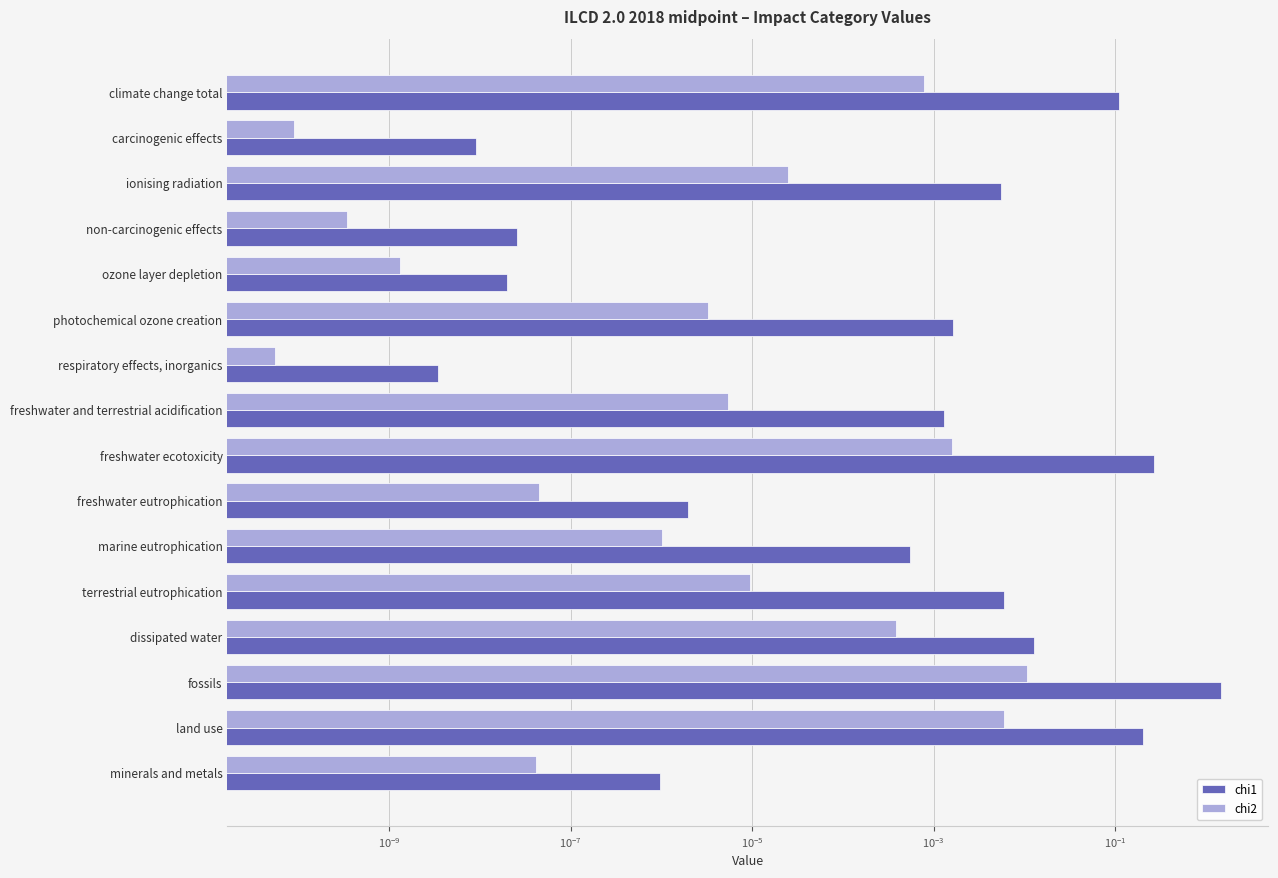

At how many categories does at least one series exceed 0?

16